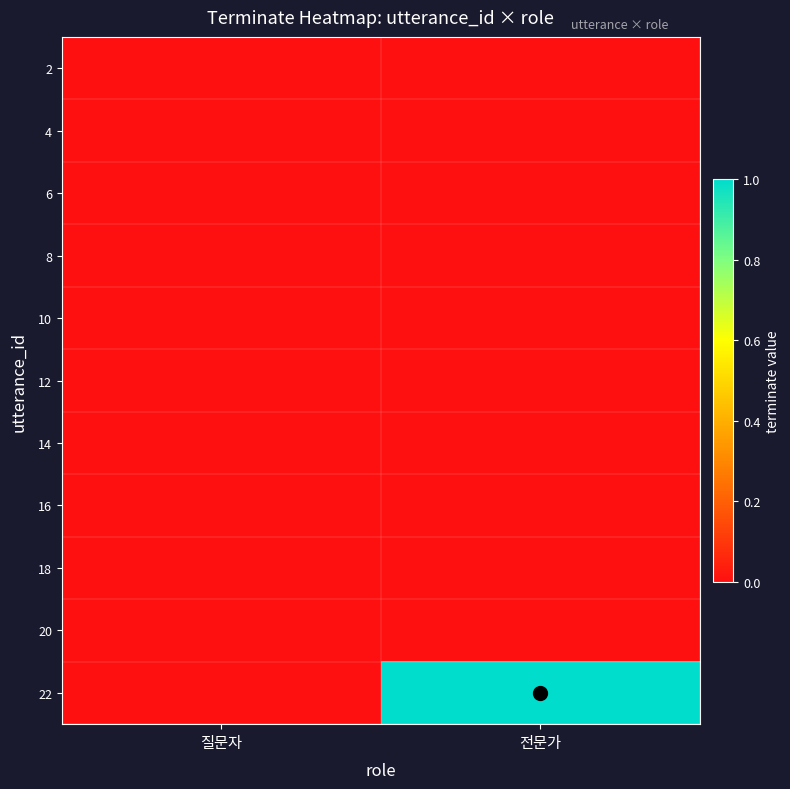

Between 질문자 and 전문가, which is larger?

질문자